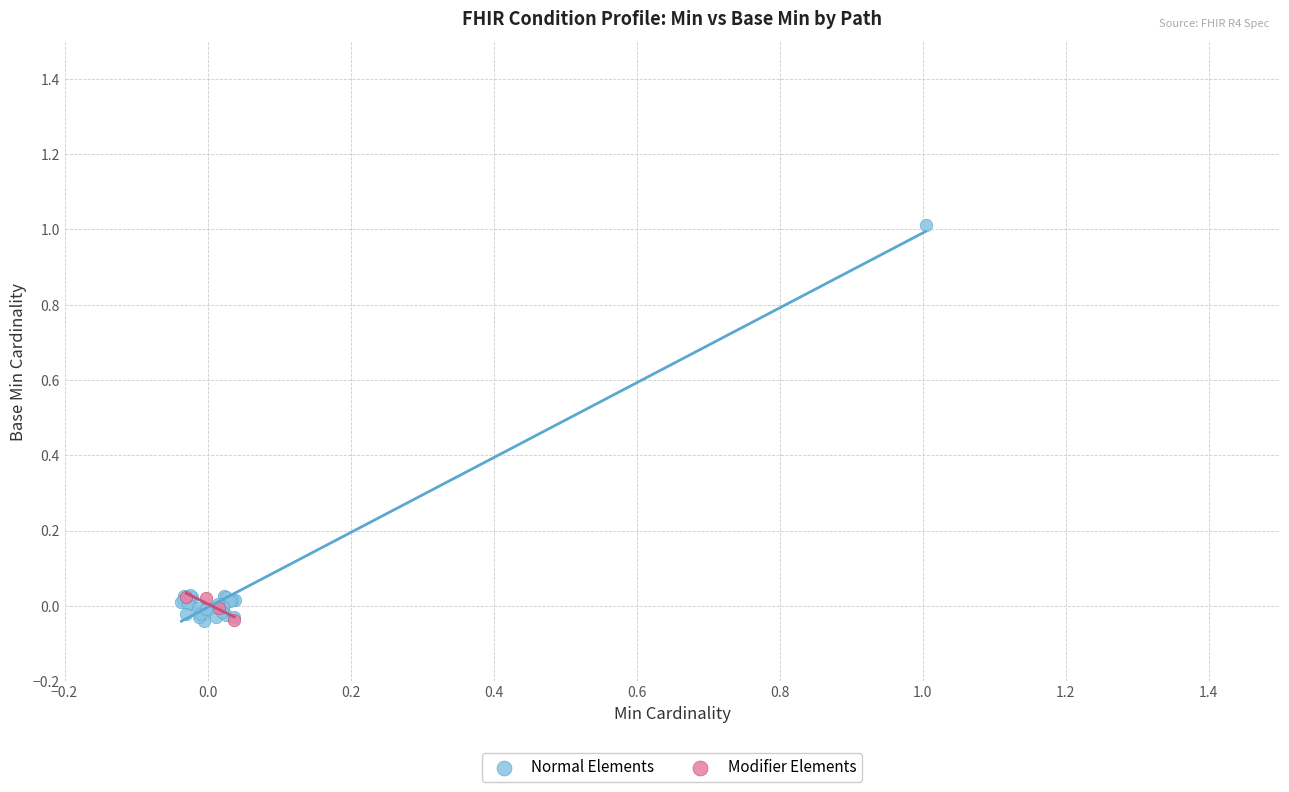

Which series reaches the maximum Y coordinate?

Normal Elements